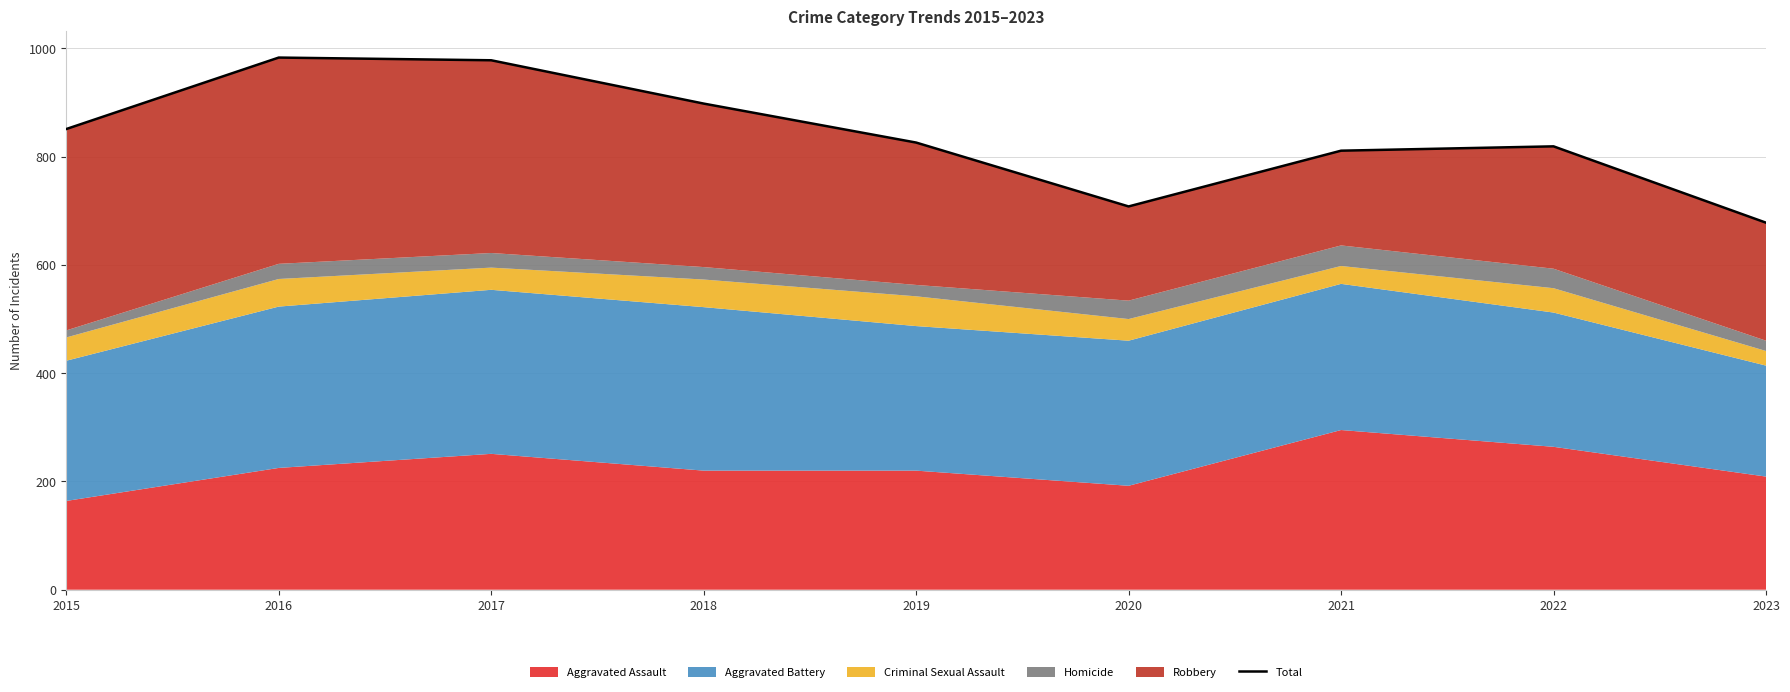

Approximately how many times larger is the value at 2017 compared to 2020?

1.4